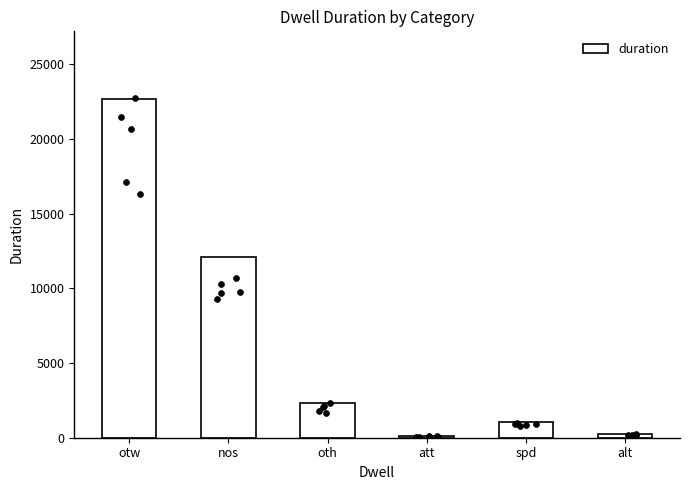

Between att and nos, which is larger?

nos